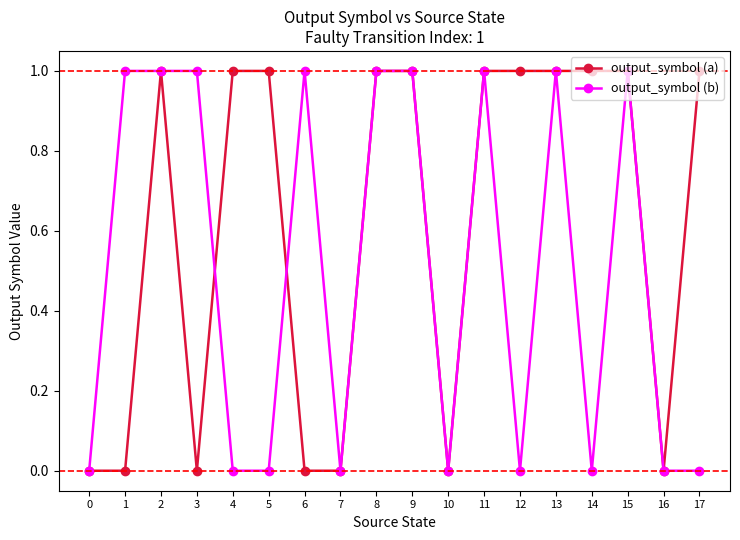

True or false: output_symbol (b) and output_symbol (a) intersect in this chart.

True